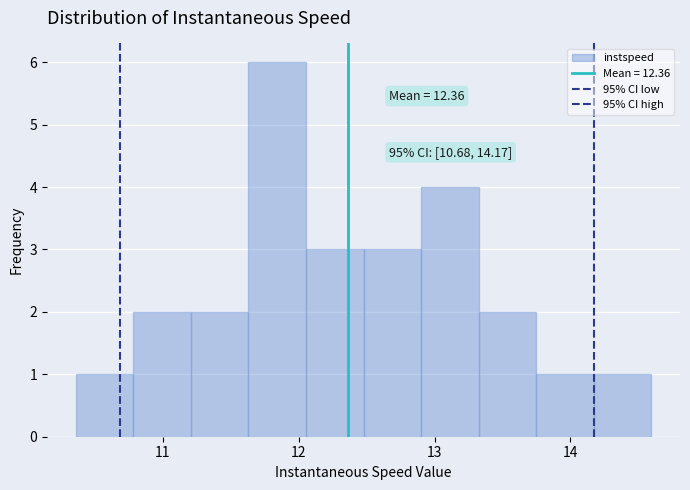

Which range on the x-axis has the tallest bar?

11.6 to 12.1